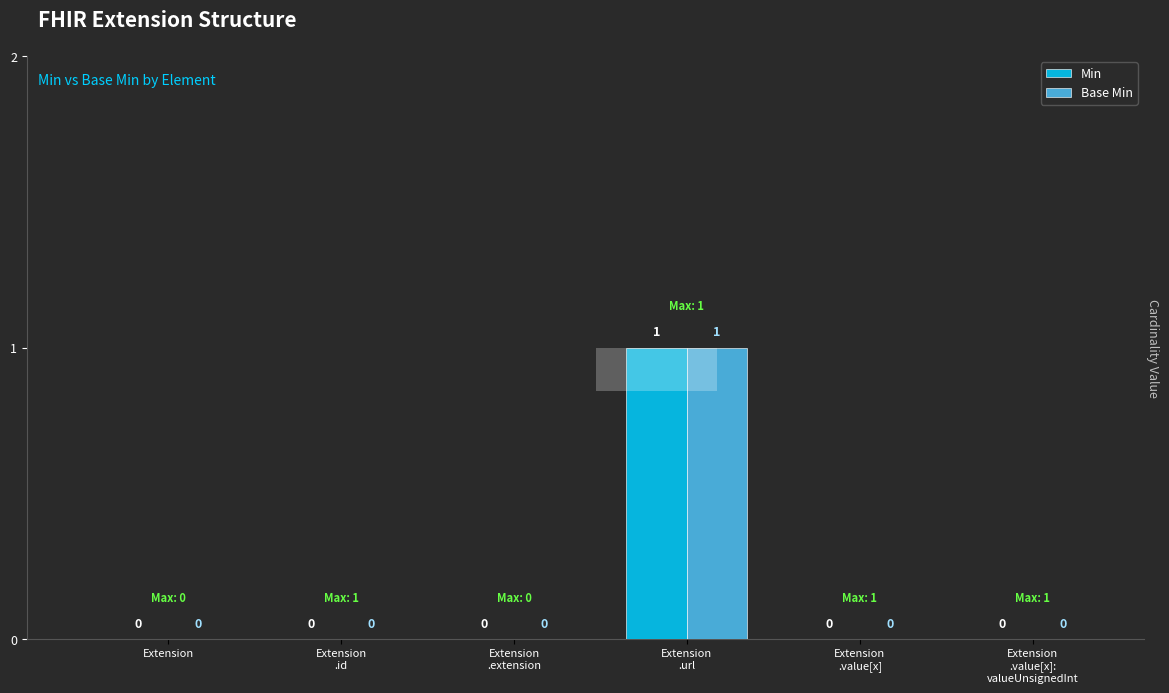

What is the label of the 1st bar from the left?

Extension